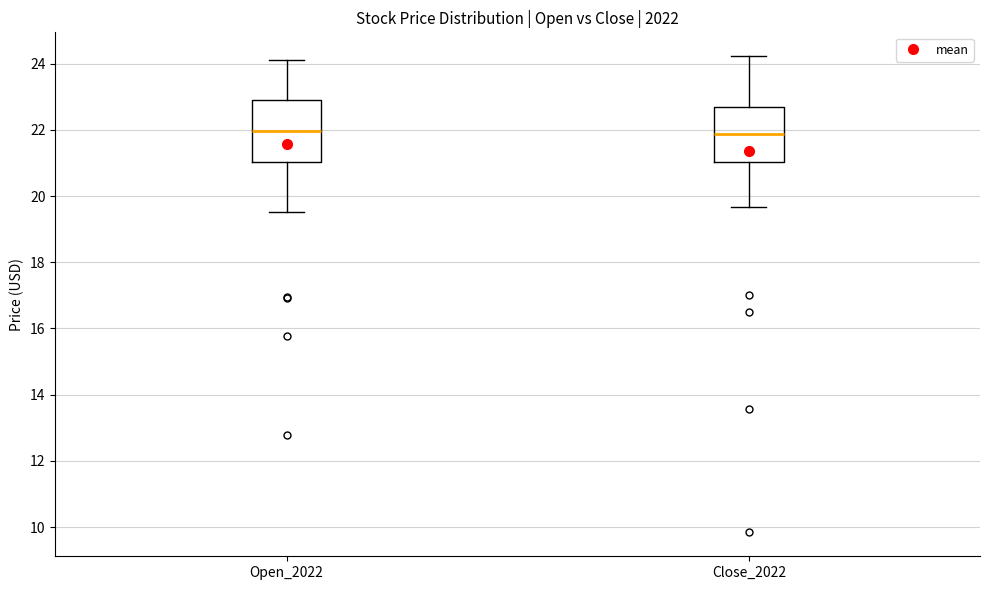

Reading left to right, transcribe this box plot: for each box, give where its median line is, the range the box spans, and where its two whiskers end, as read against the y-axis. The values are not printed on the chart, so give them approximately, as read against the axis.

Open_2022: median 22.0, box 21.0 to 22.8, whiskers 19.6 to 24.2
Close_2022: median 21.8, box 21.0 to 22.6, whiskers 19.6 to 24.2